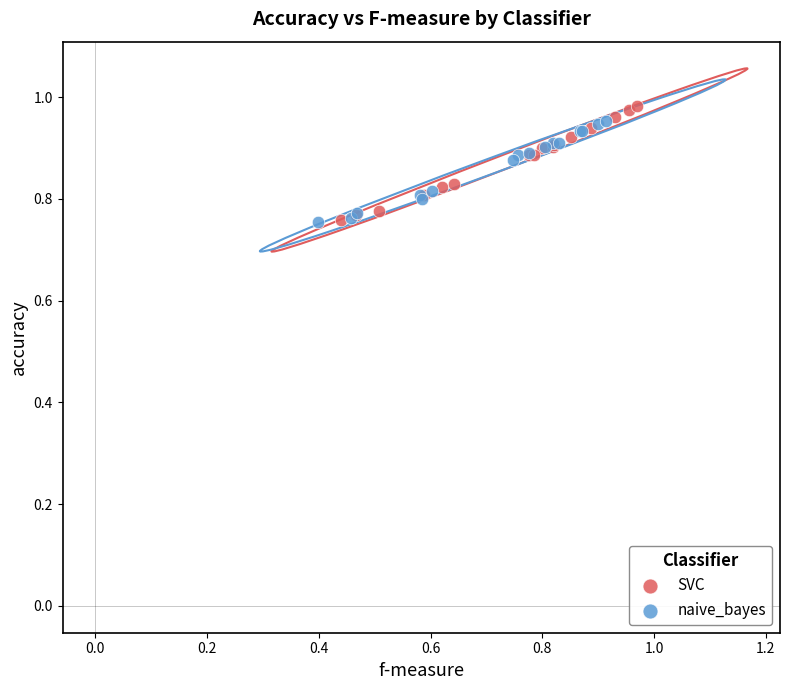

Which series has the largest Y range (max minus min)?

SVC